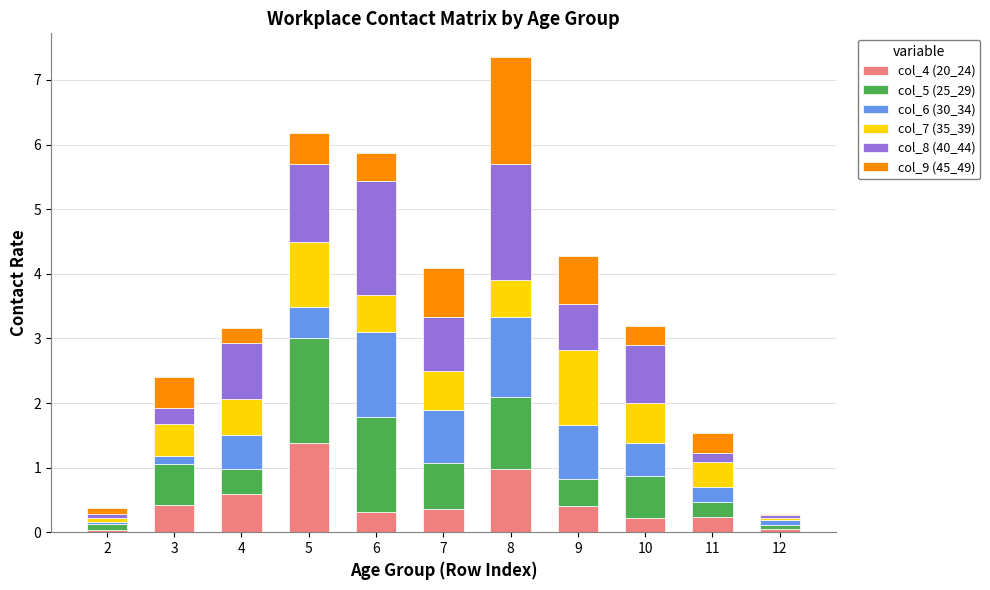

At which category is the sum across all series the highest?

8